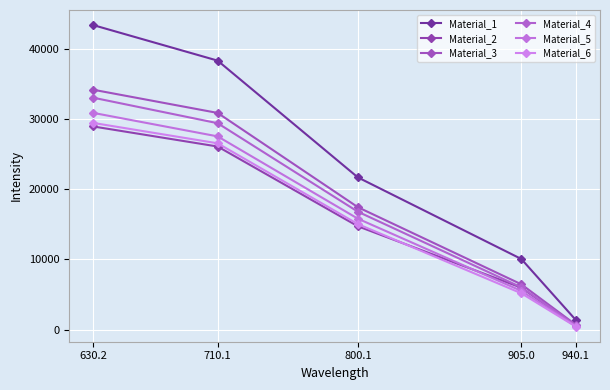

Does the chart have visible grid lines?

Yes